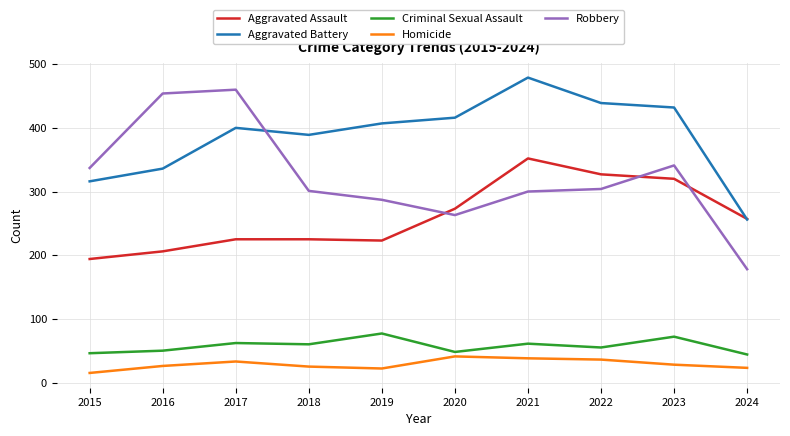

Which series has the largest range (max minus min)?

Robbery